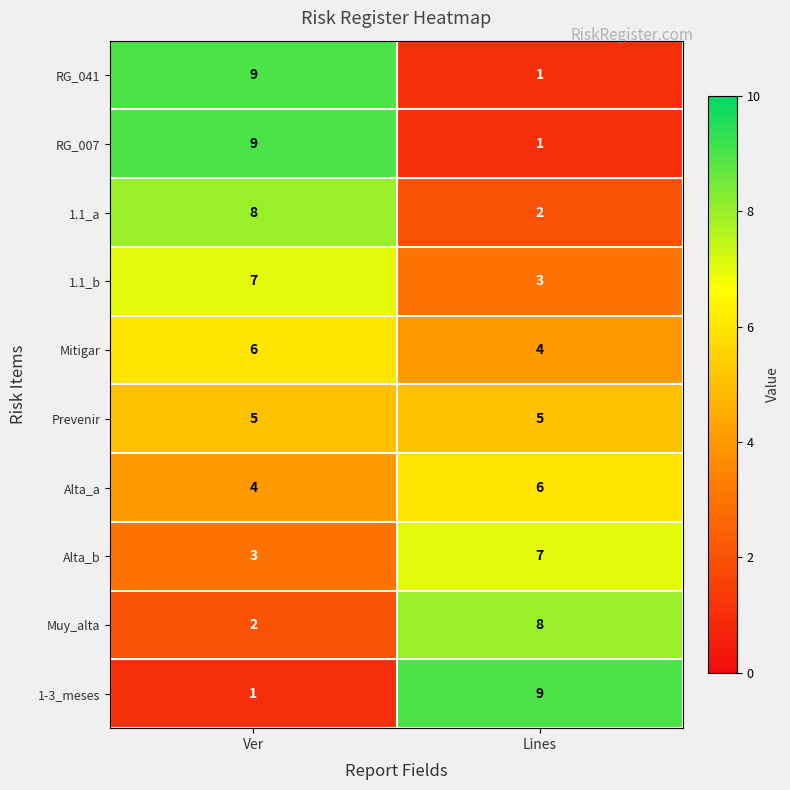

The Alta_a series shows 6 at Lines. True or false?

True